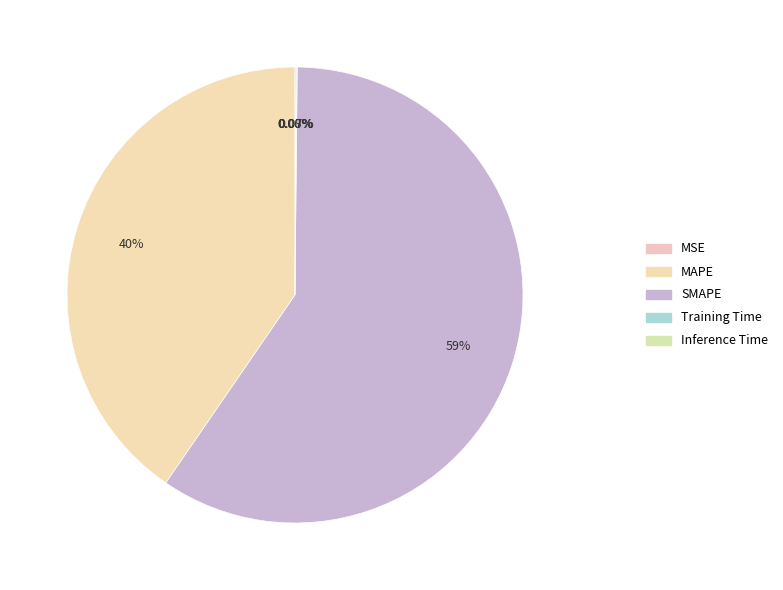

What is the change in value from MSE to SMAPE?

+94.1